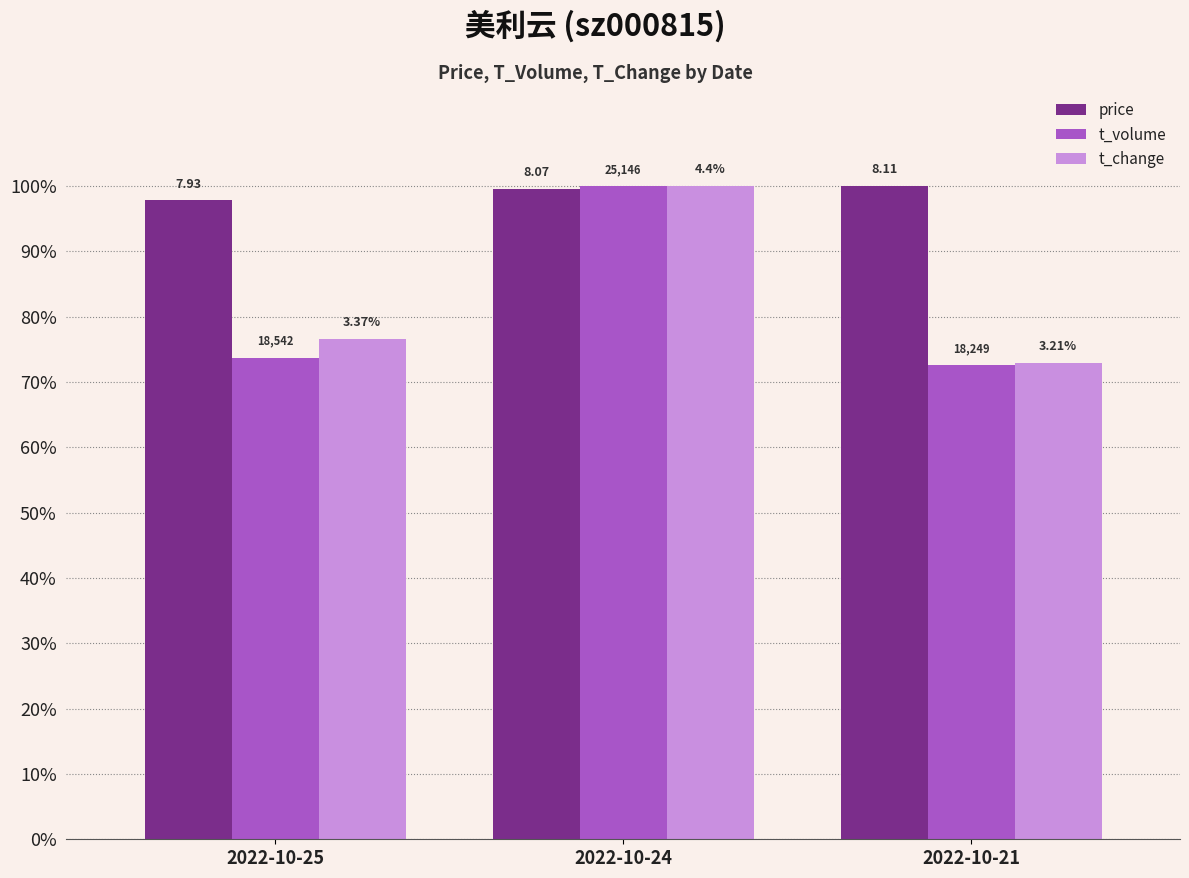

What is the total value across all series at 2022-10-25?

248.1